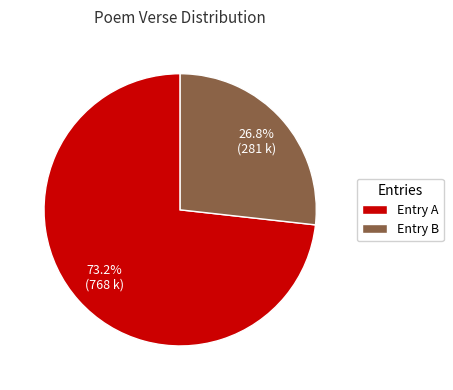

Rank the categories by value from highest to lowest.

Entry A, Entry B